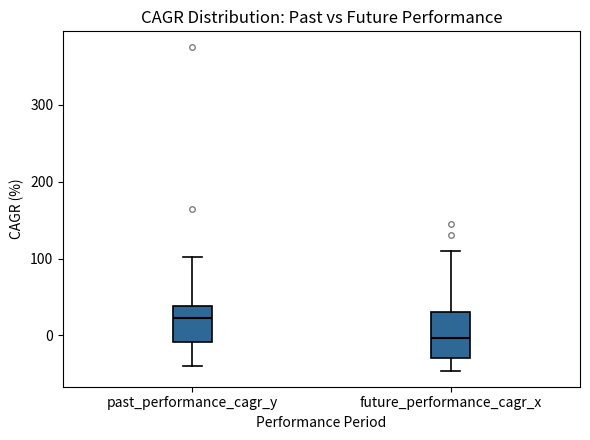

Reading left to right, read every box against the y-axis: the position of its median line, the range the box covers, and the ends of its whiskers. The values are not printed on the chart, so give them approximately, as read against the axis.

past_performance_cagr_y: median 20, box -10 to 40, whiskers -40 to 100
future_performance_cagr_x: median 0, box -30 to 30, whiskers -50 to 110